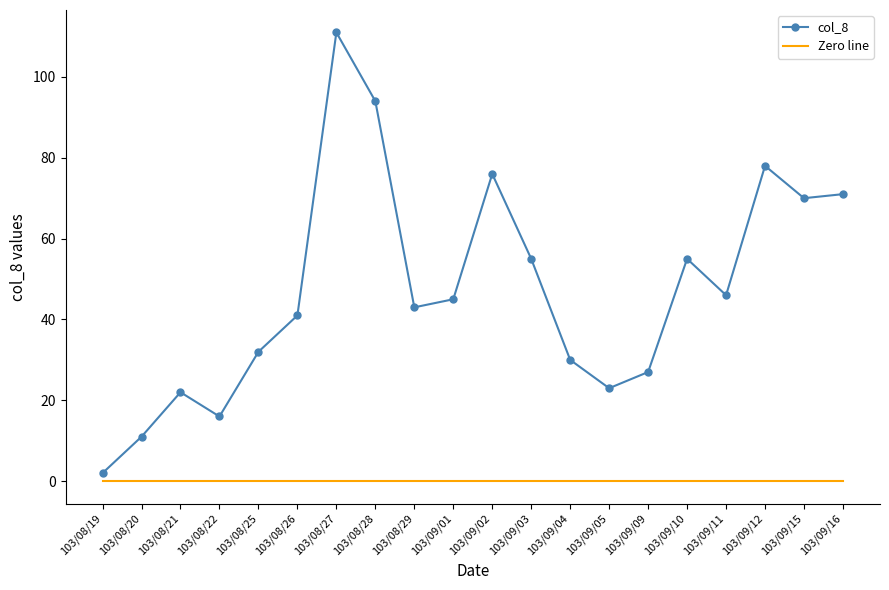

True or false: Zero line has a value of 0 at 103/08/29.

True